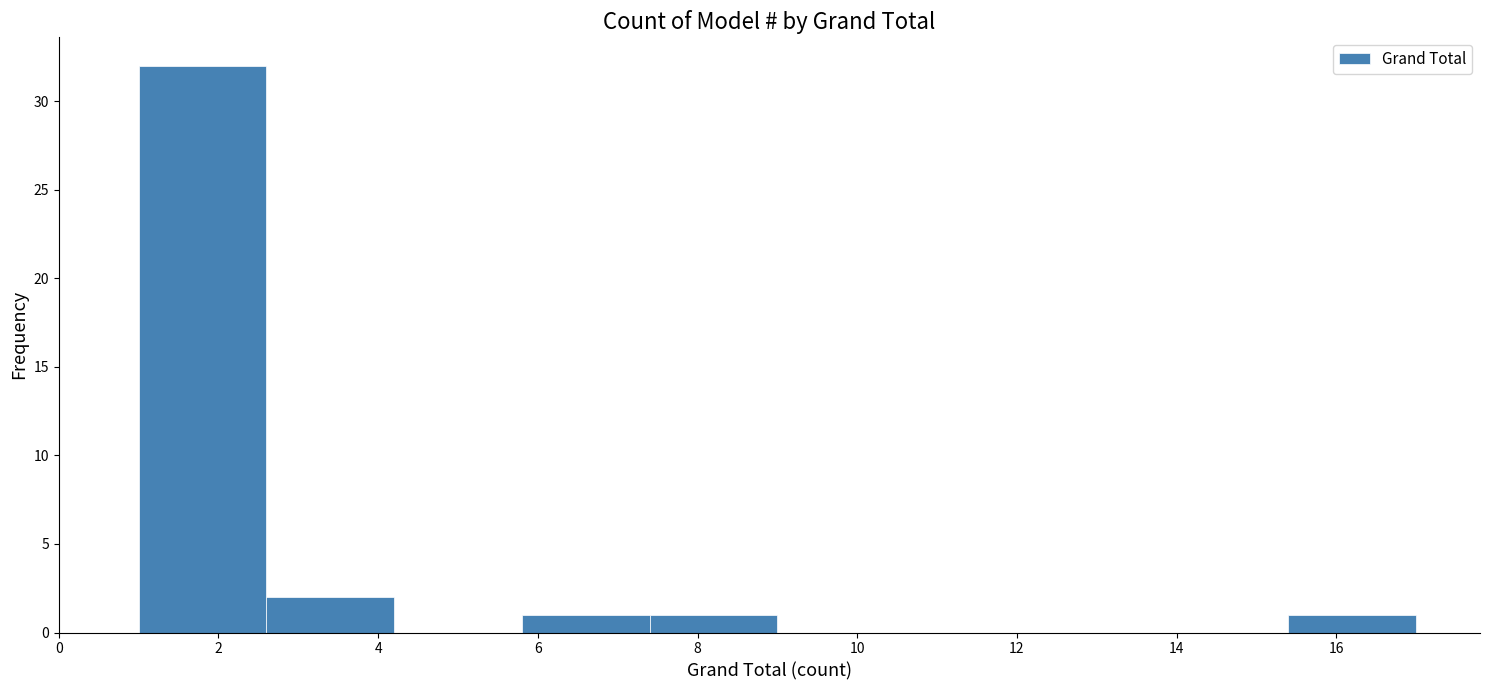

Over which range of the x-axis is the bar tallest?

1.0 to 2.6